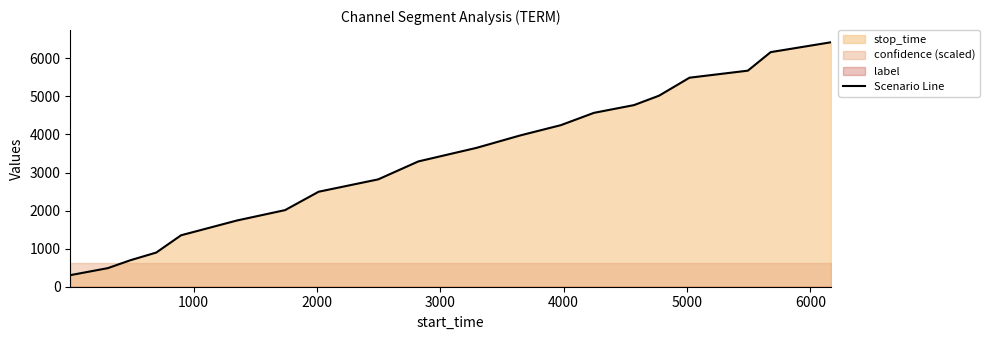

What is the minimum value for Scenario Line?

304